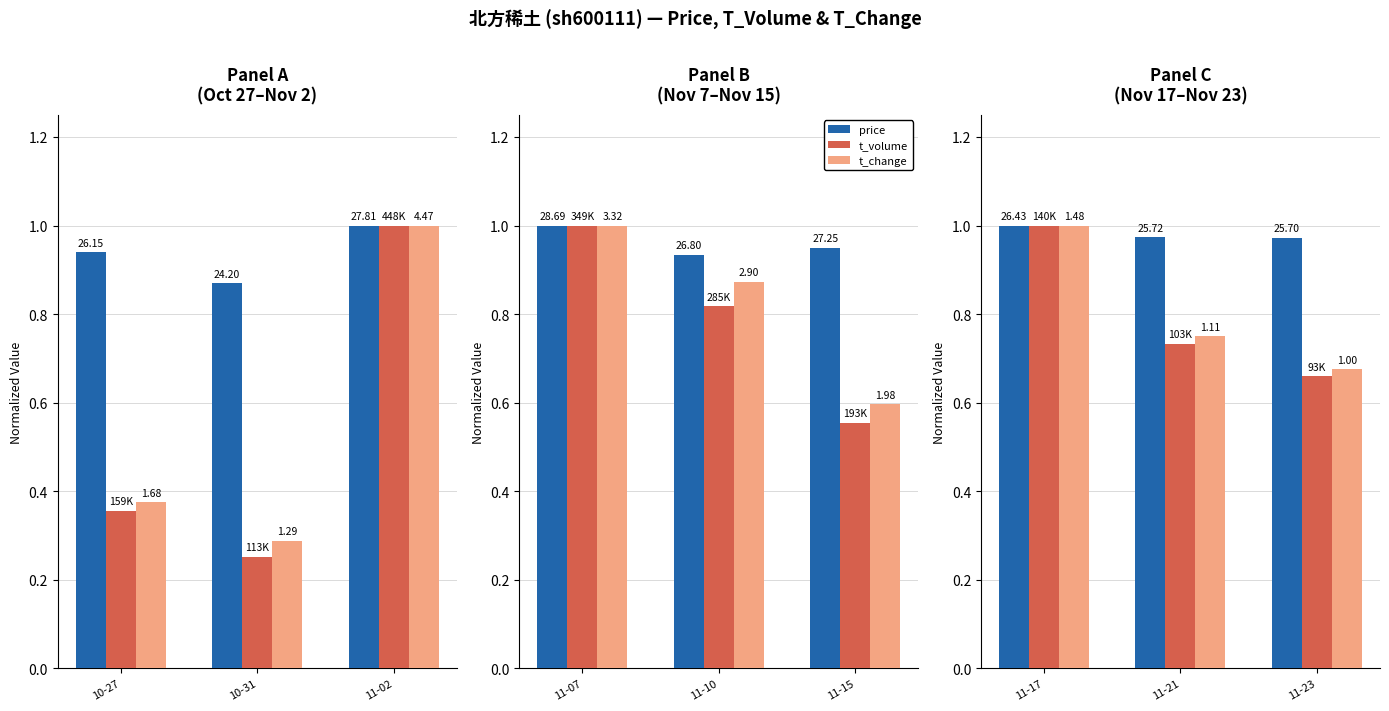

What is the average value of the t_volume series?

0.8